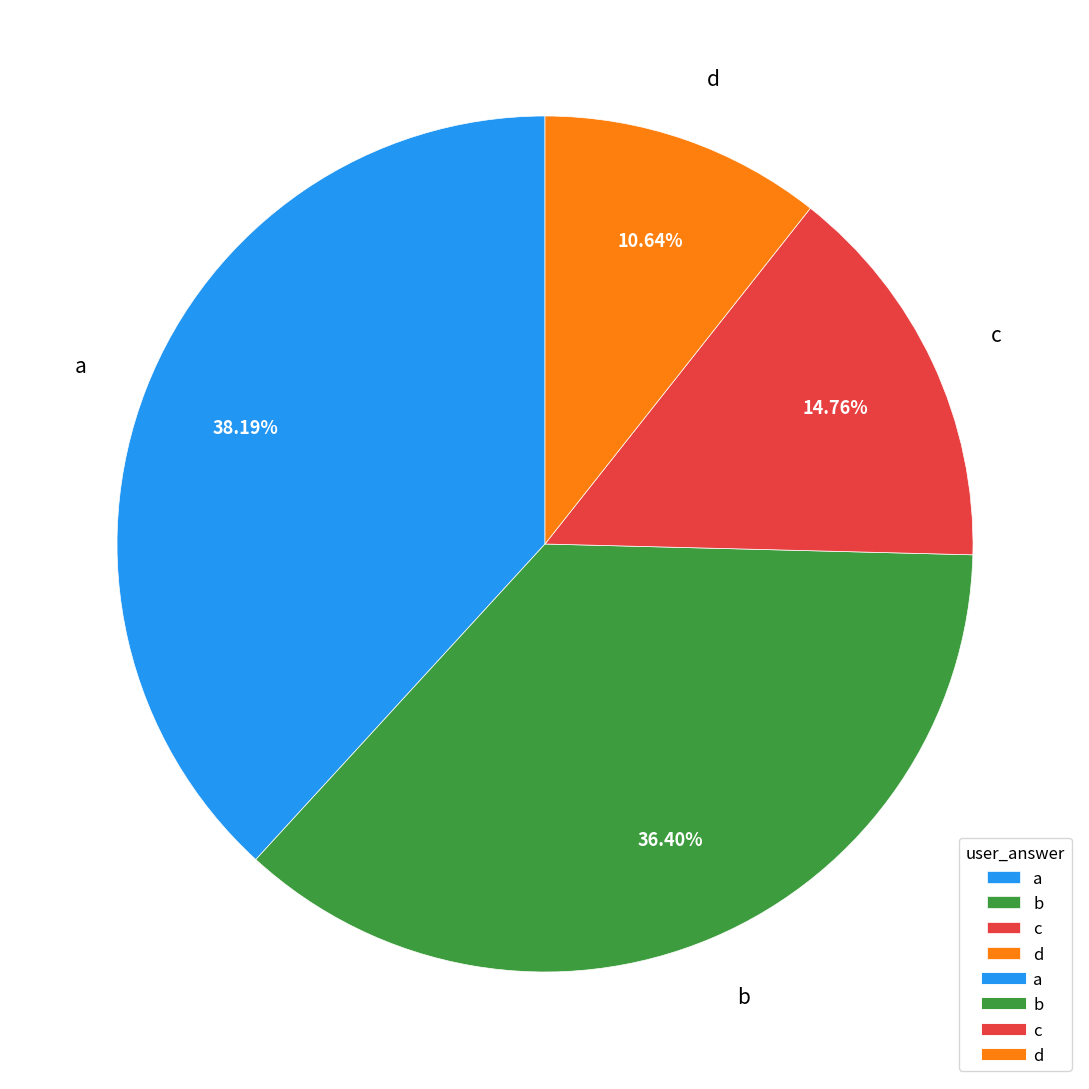

To the nearest percent, what is the difference between the c and d slice percentages?

4%